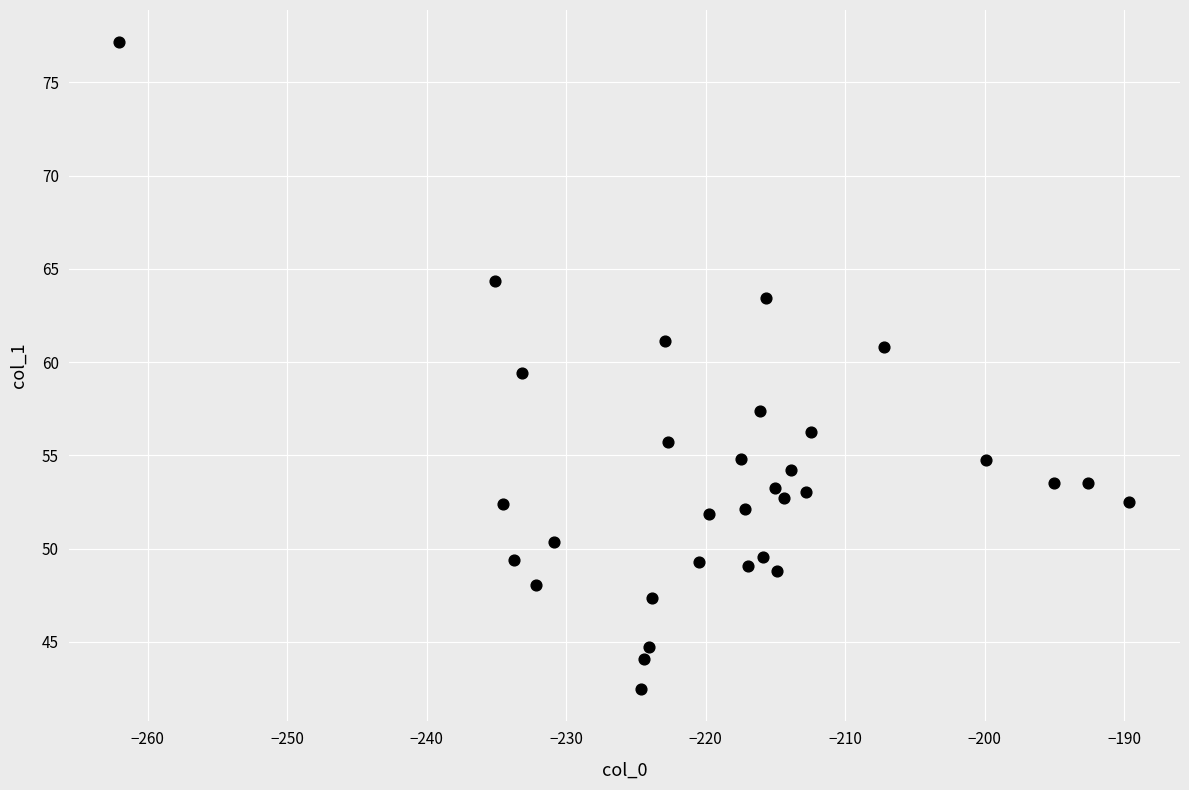

What Y value in the scatter plot is closest to 59?

59.4